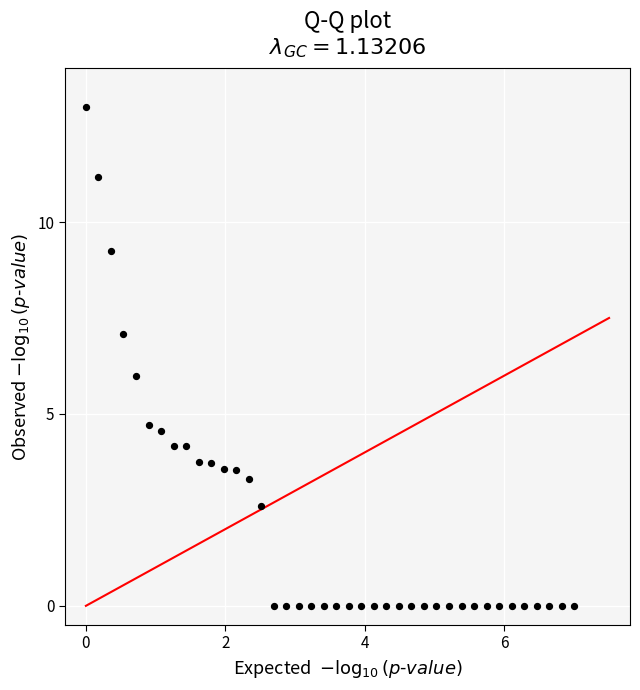

What is the range of X values (max minus min)?

7.0